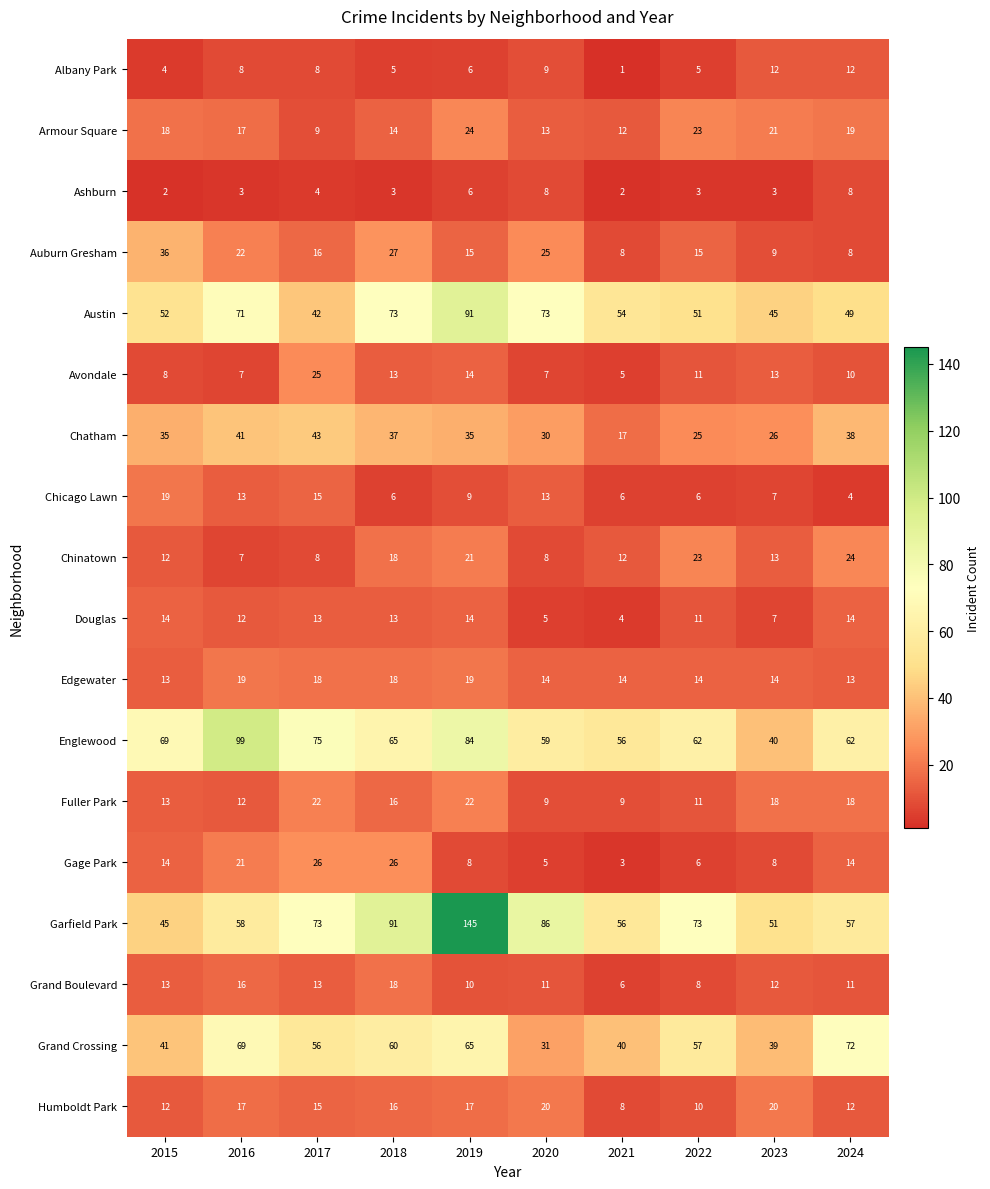

How many values in the Fuller Park series are below 16?

5